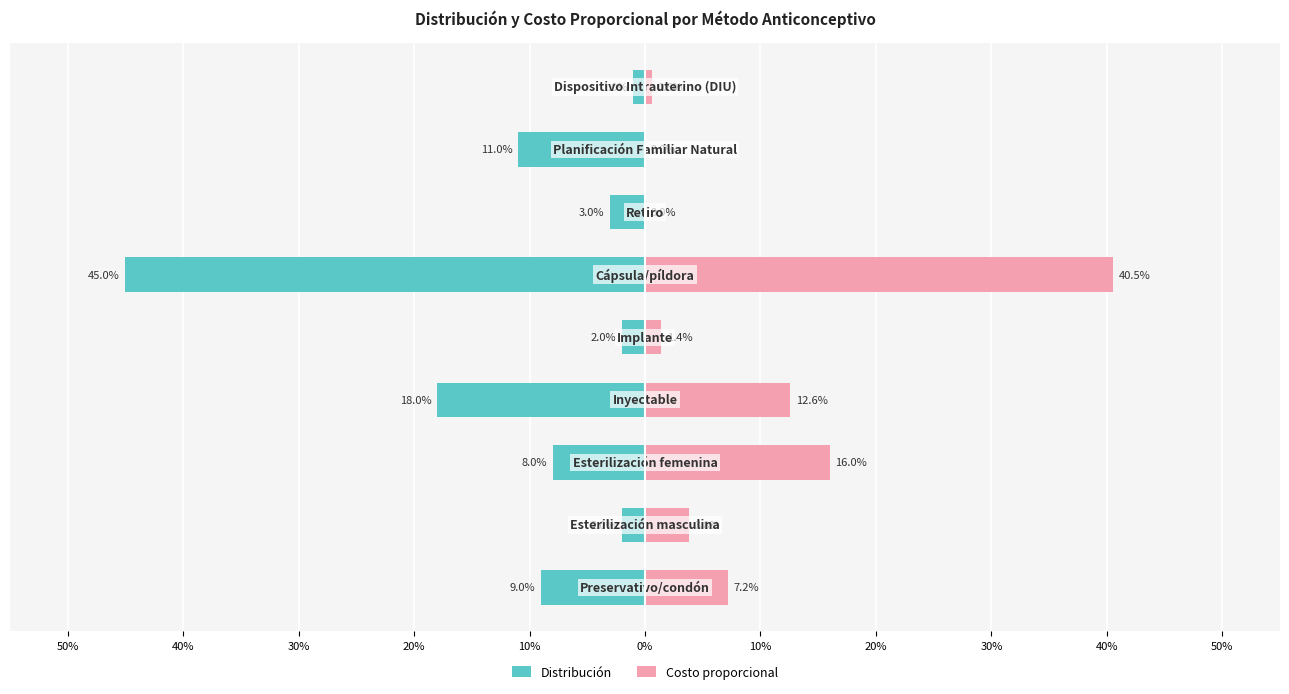

How many values in the Costo proporcional series exceed 0?

7